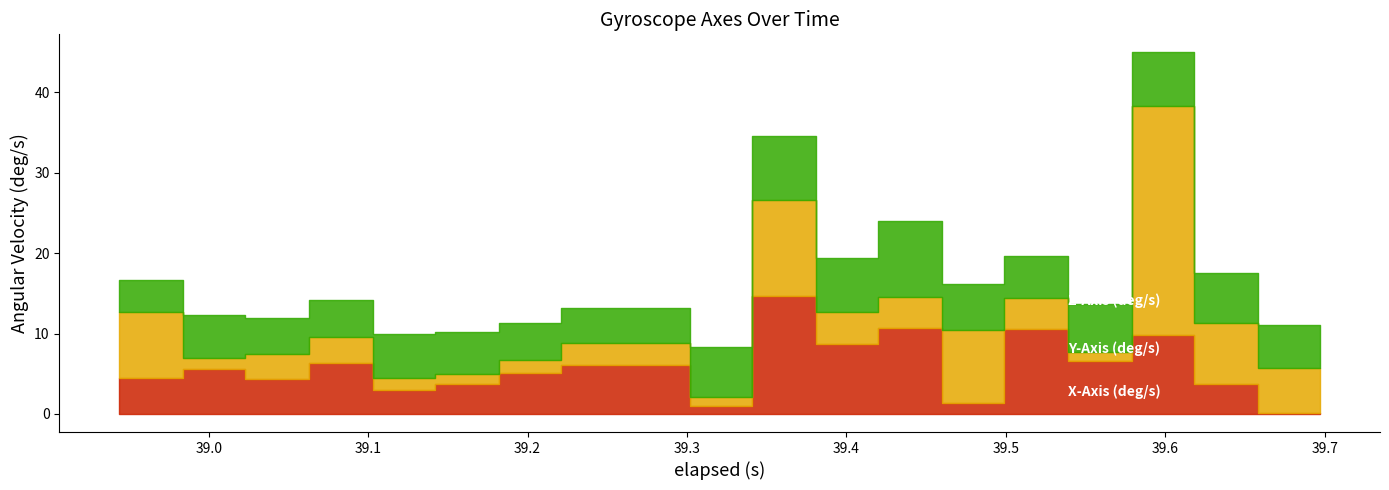

Rank the series at 11 from lowest to highest value.

Z-Axis (deg/s), Y-Axis (deg/s), X-Axis (deg/s)